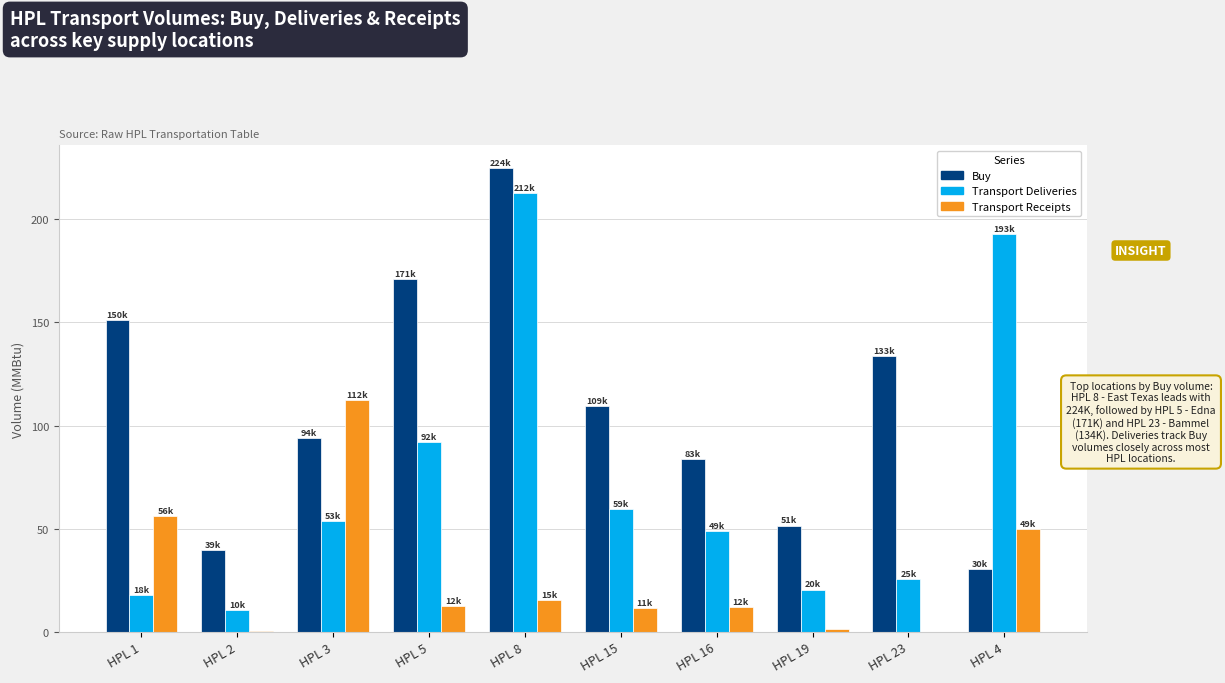

Where is Buy nearest to the value 127?

HPL 23